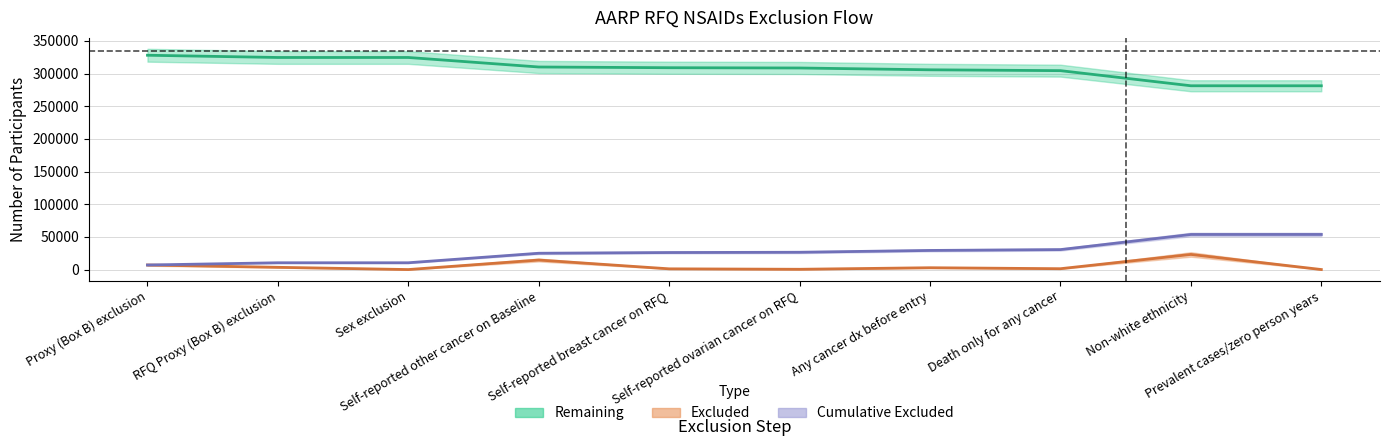

True or false: Excluded and Remaining cross at least once.

False